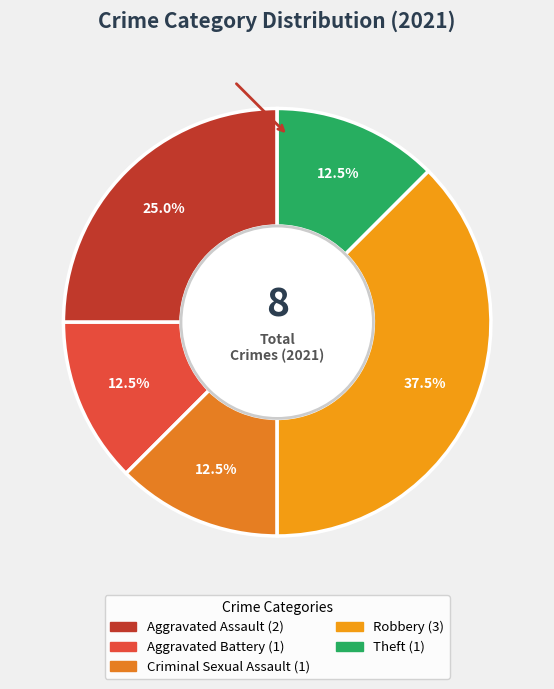

How many slices are in this pie chart?

5